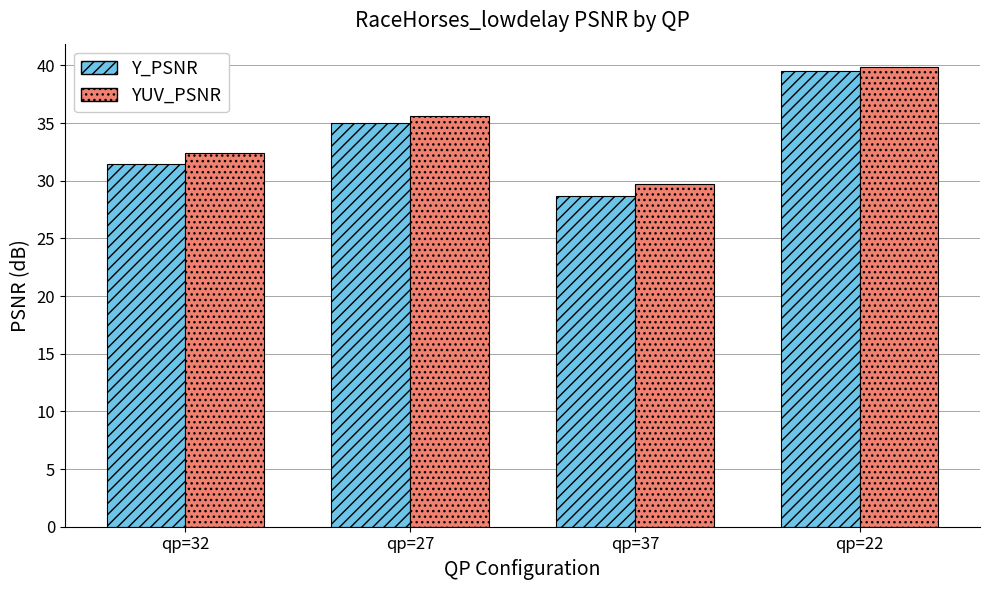

What is the label of the 3rd bar from the left?

qp=37